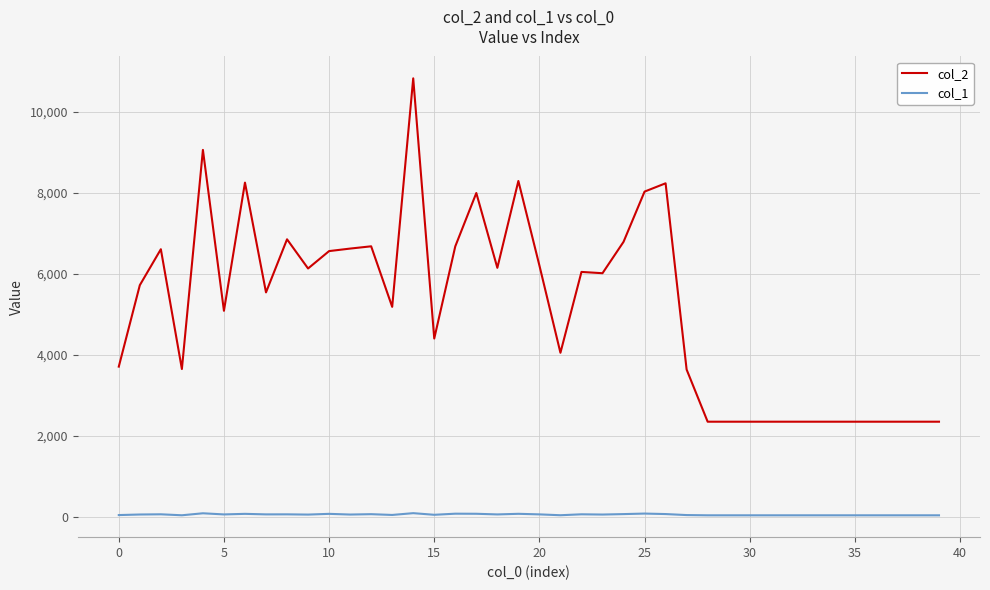

What is the minimum value for col_2?

2352